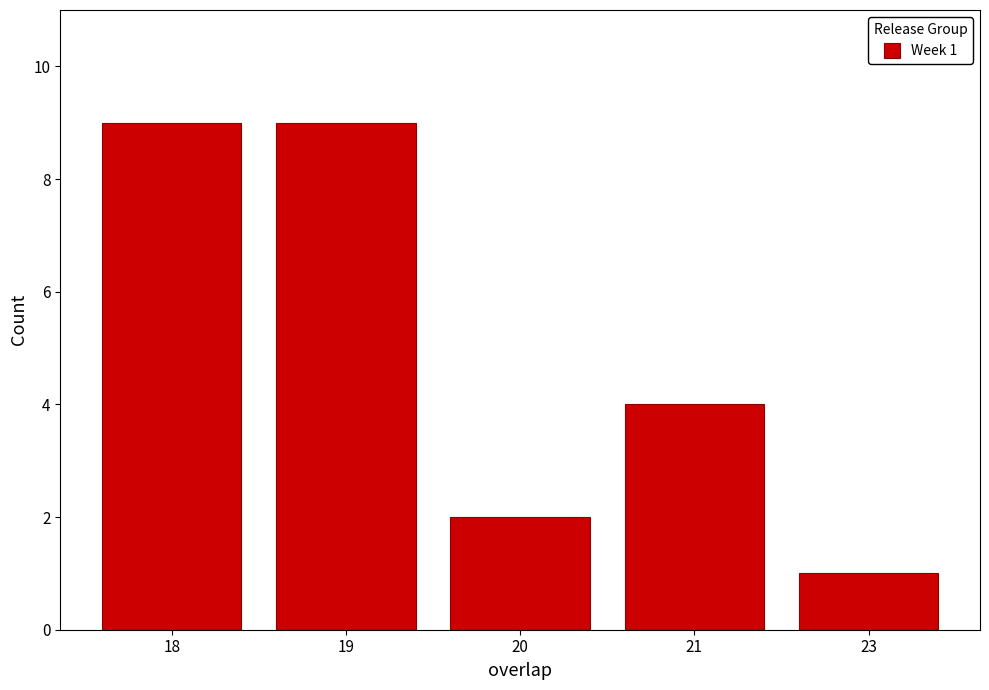

Reading right to left, transcribe all the data shown in this chart.

23=1	21=4	20=2	19=9	18=9